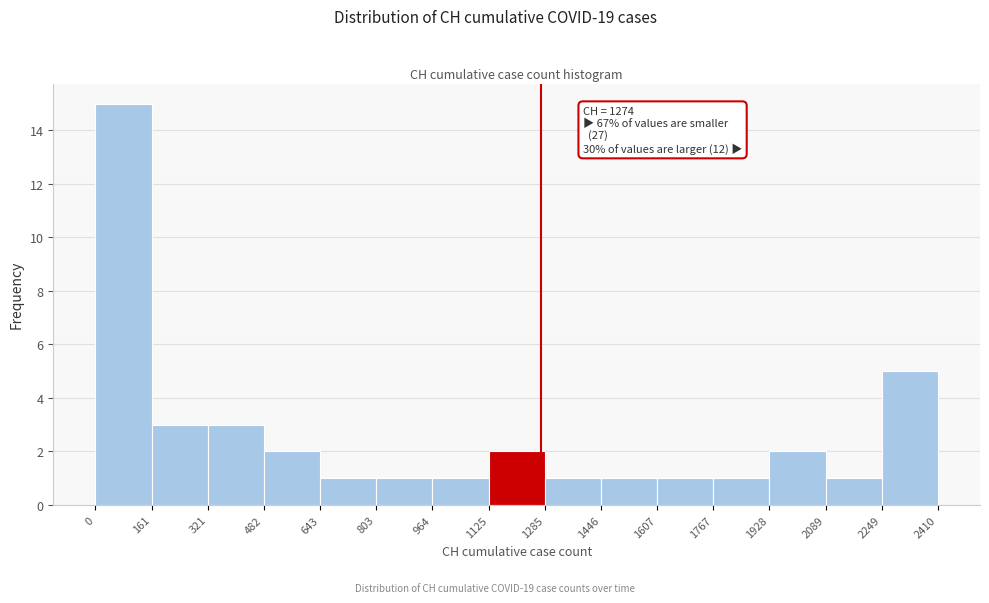

Which range on the x-axis has the tallest bar?

0 to 161